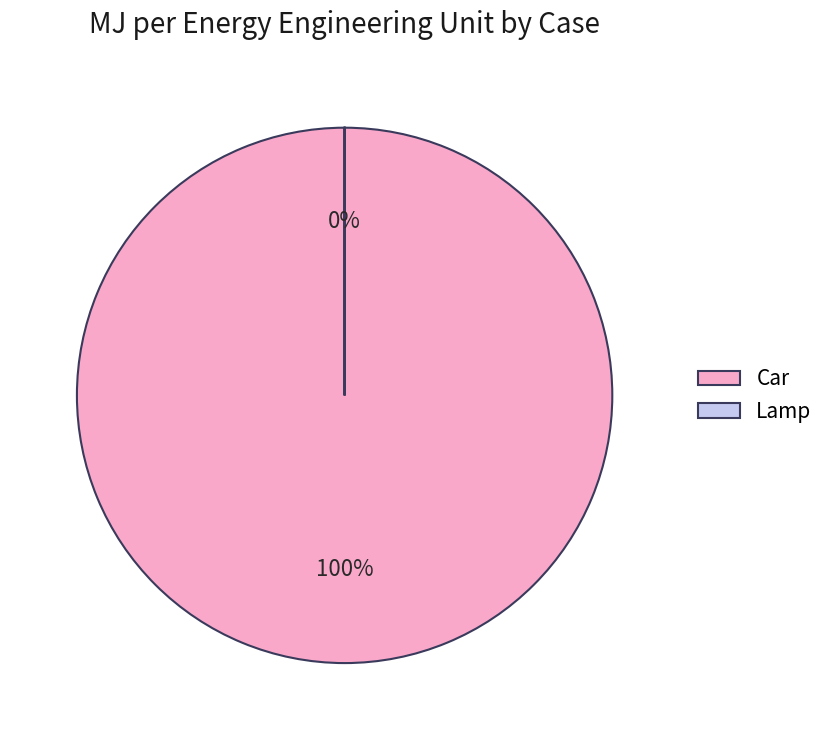

To the nearest percent, what is the difference between the Car and Lamp slice percentages?

100%